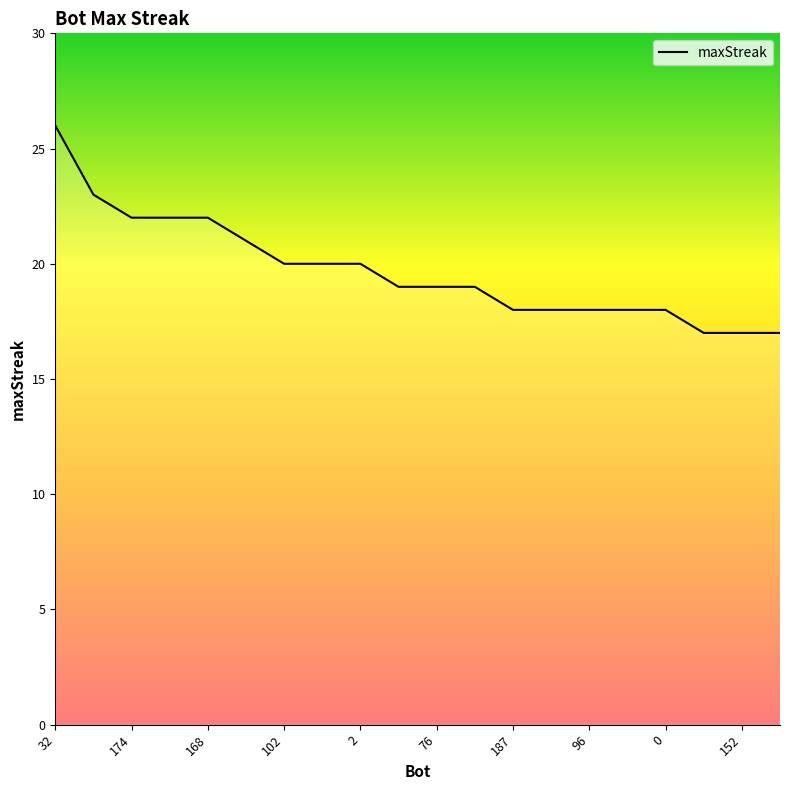

What is the greatest value displayed?

26